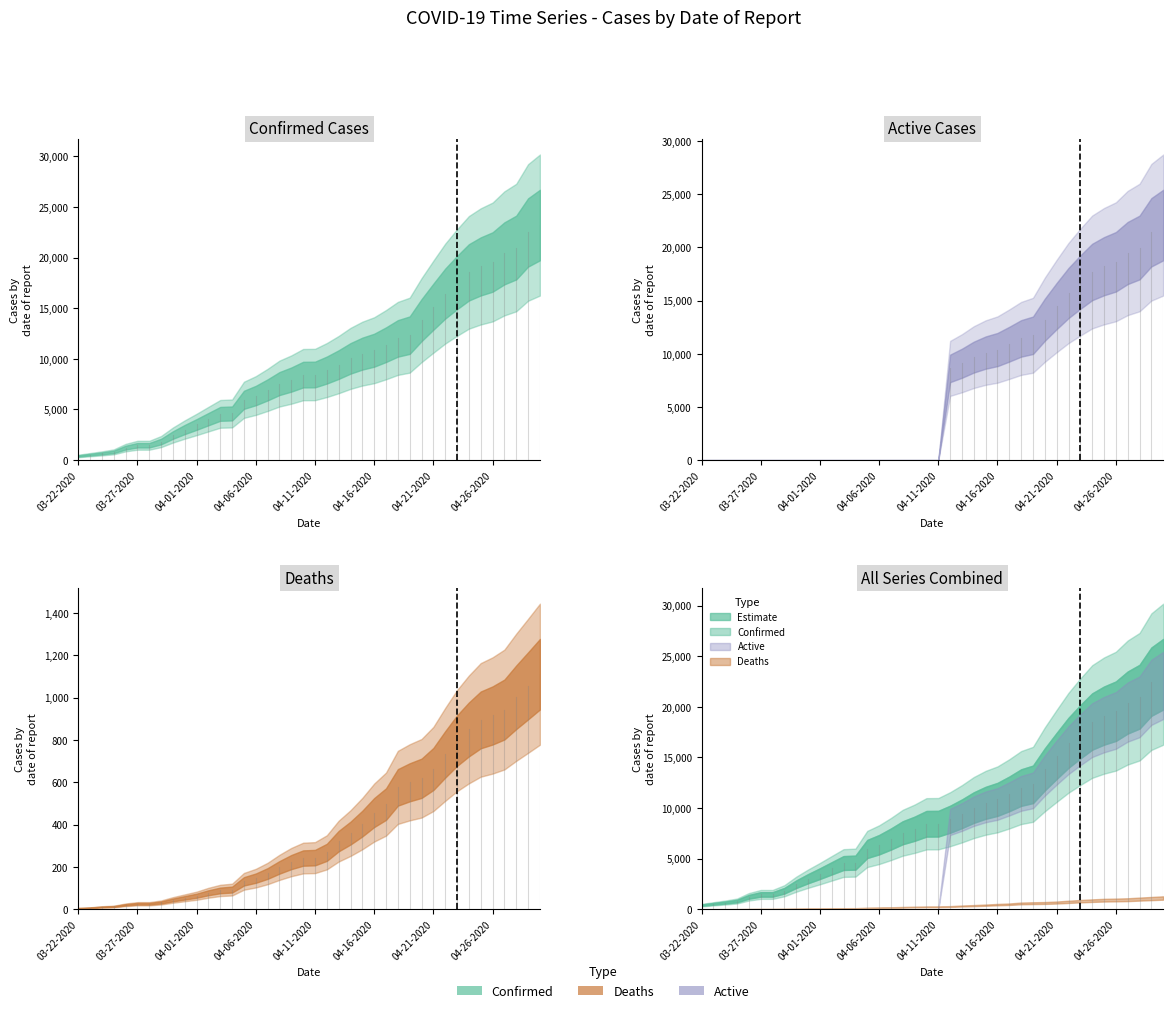

Which series has the widest spread of values?

Confirmed